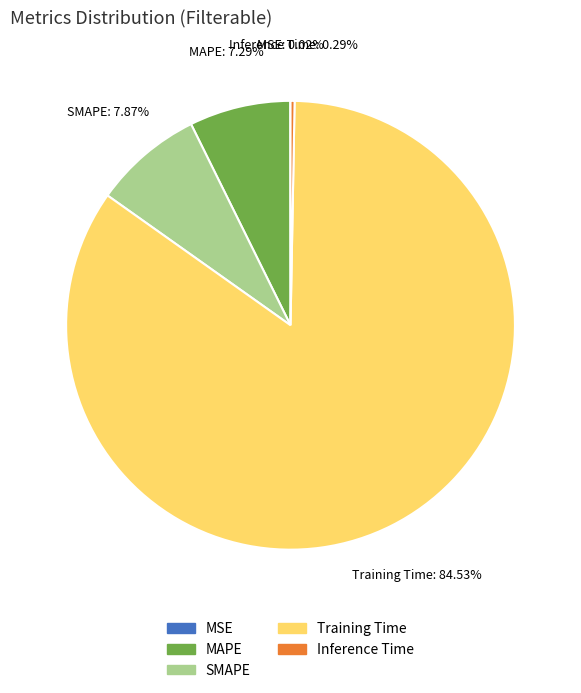

Is the sum of MAPE and Inference Time greater than half?

No